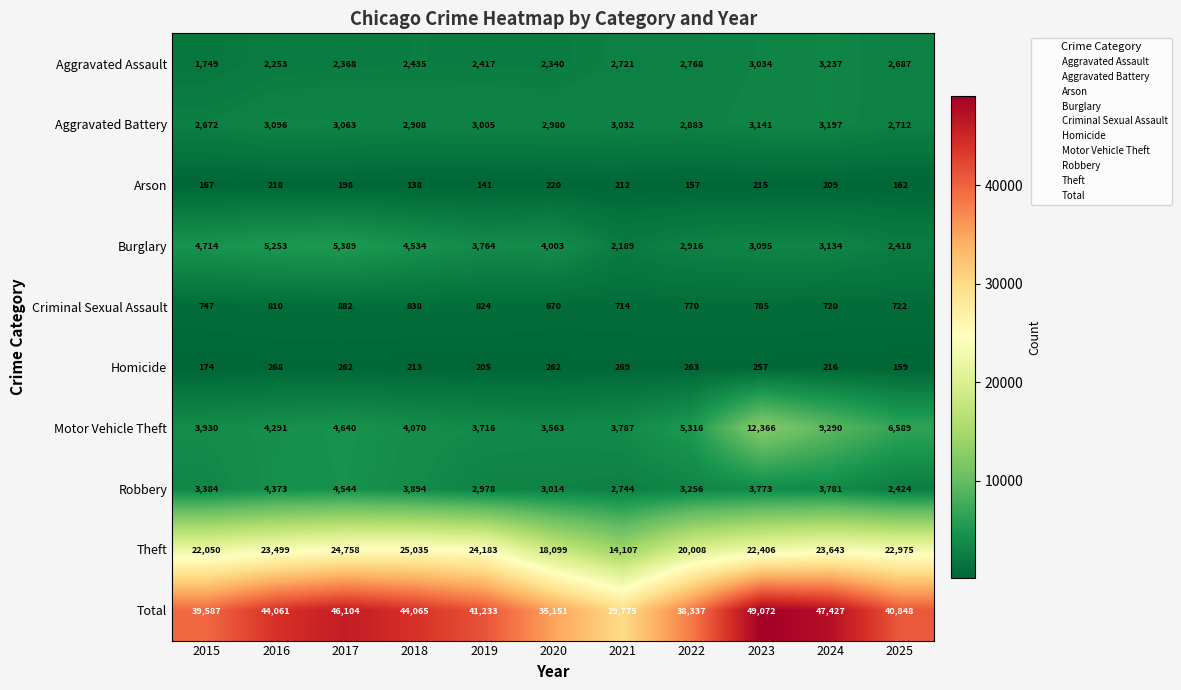

Rank the series by their maximum value, from highest to lowest.

Total, Theft, Motor Vehicle Theft, Burglary, Robbery, Aggravated Assault, Aggravated Battery, Criminal Sexual Assault, Homicide, Arson